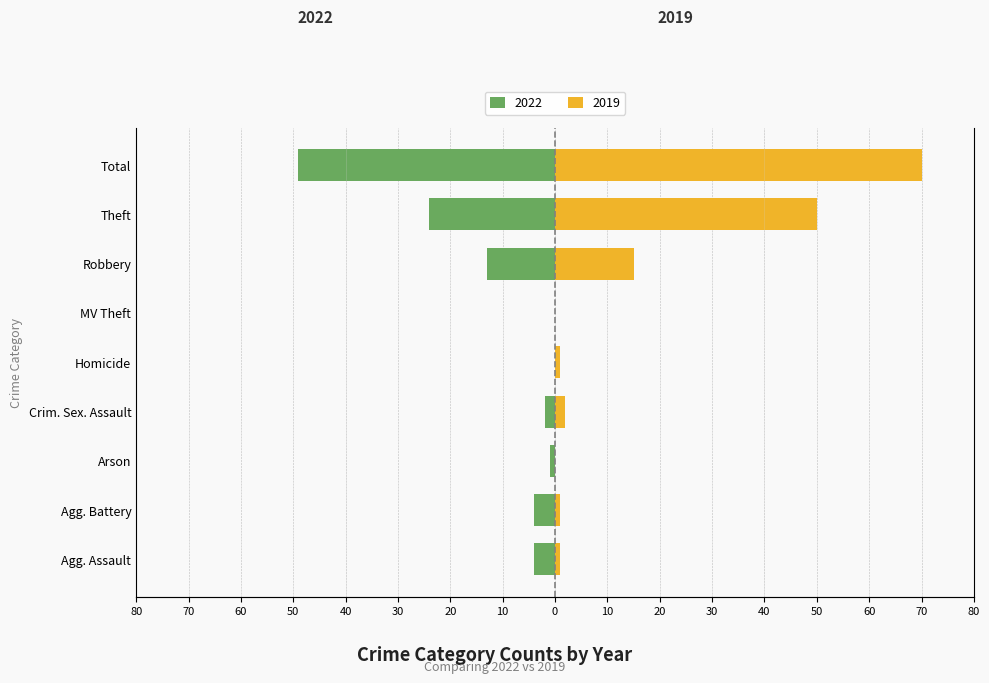

How many bars are there in total?

18